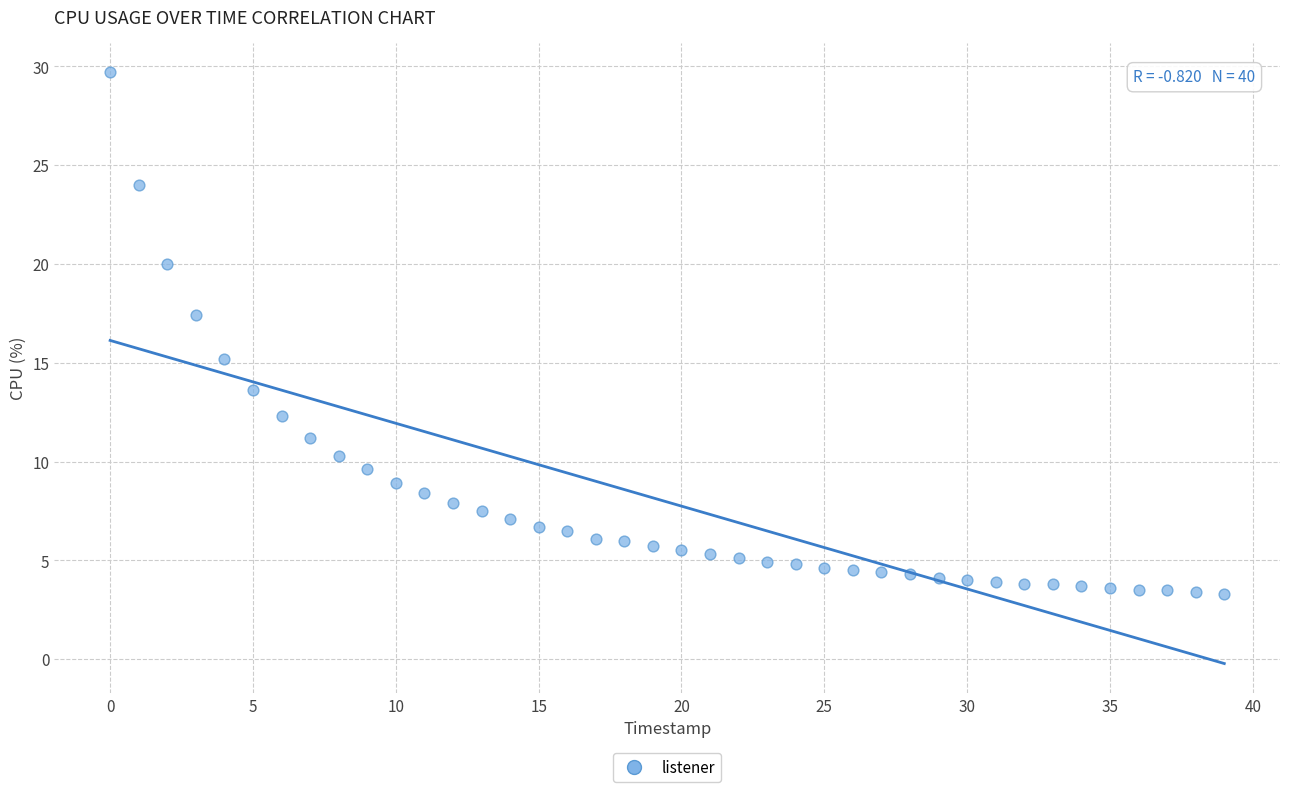

What Y value in the scatter plot is closest to 16?

15.2